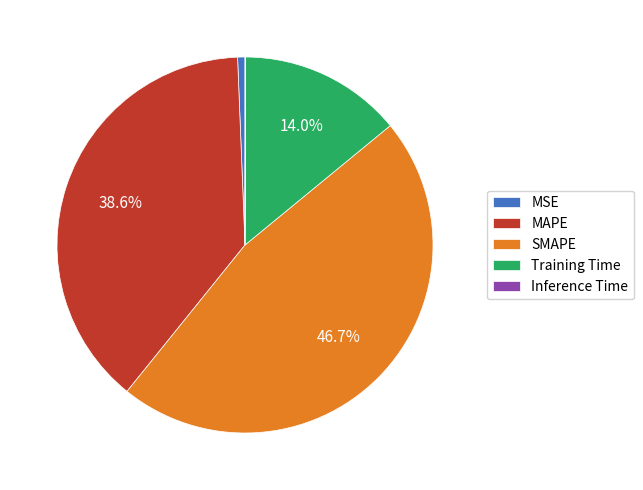

What is the largest slice in the pie chart?

SMAPE